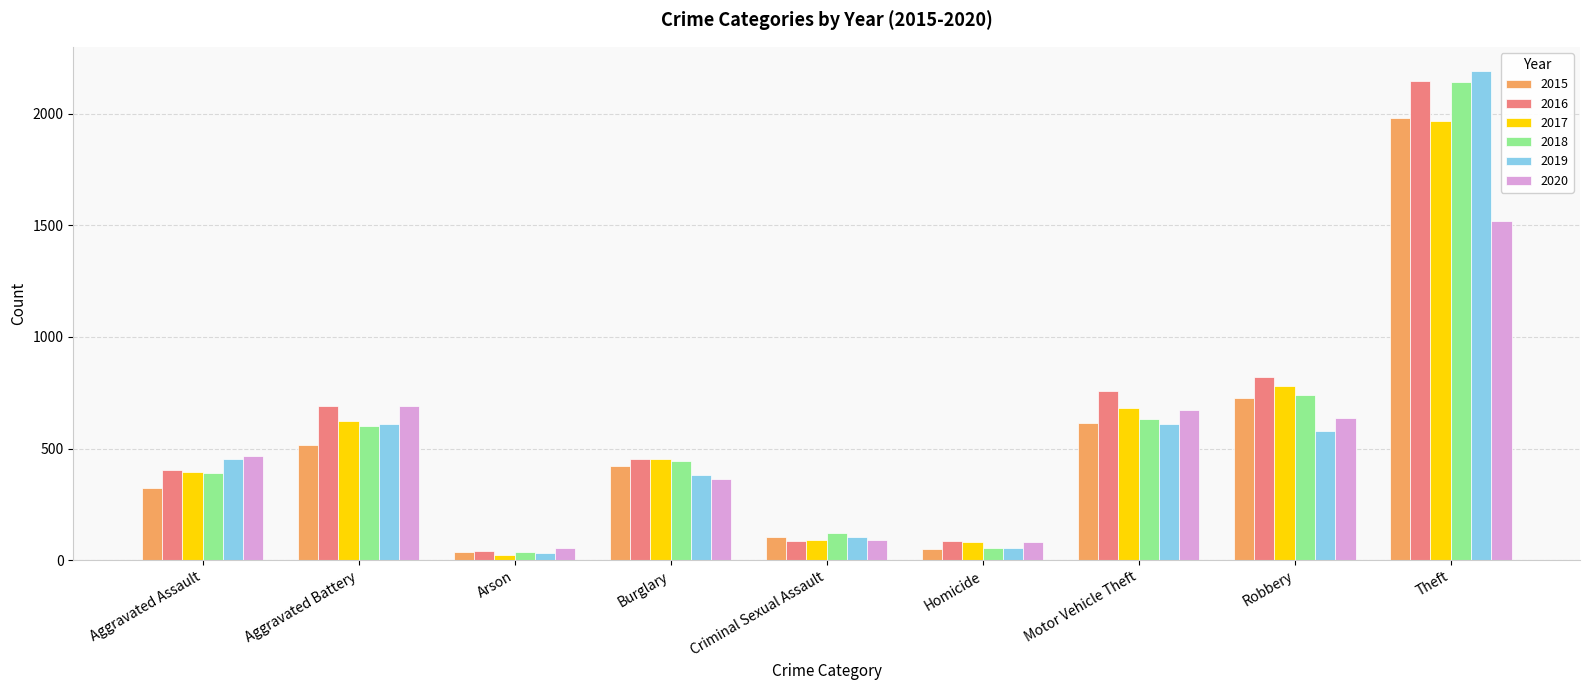

What is the difference between the 2020 values at Burglary and Arson?

308